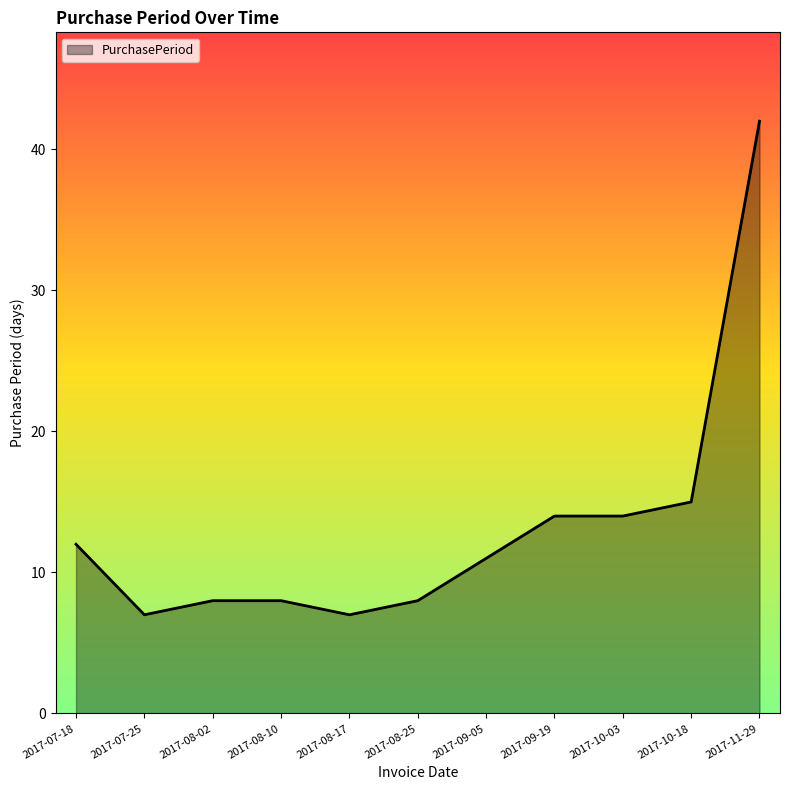

What is the change in value from 2017-08-25 to 2017-10-03?

+6